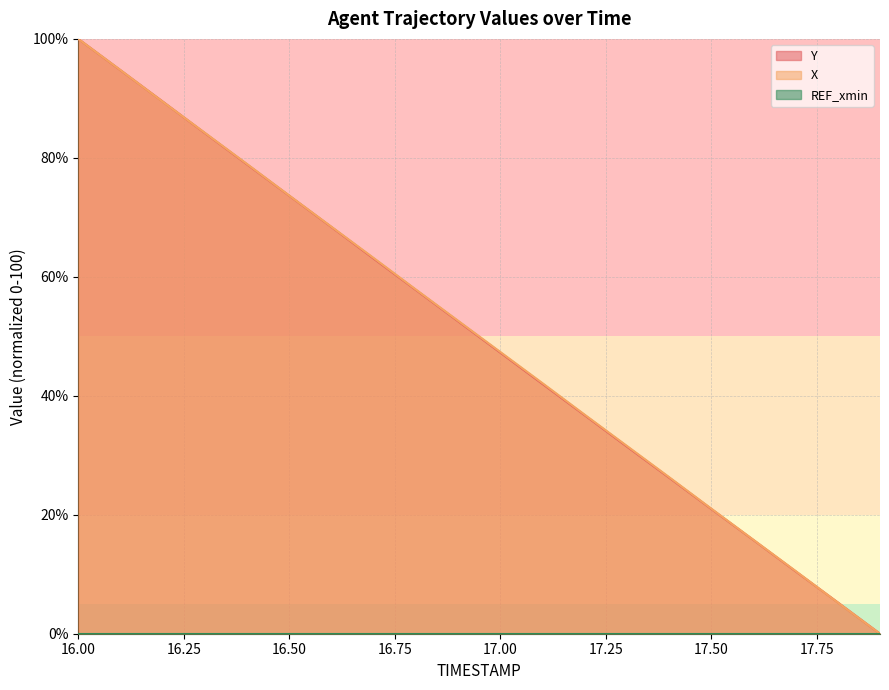

What is the difference between the second highest and second lowest values in the X series?

89.5